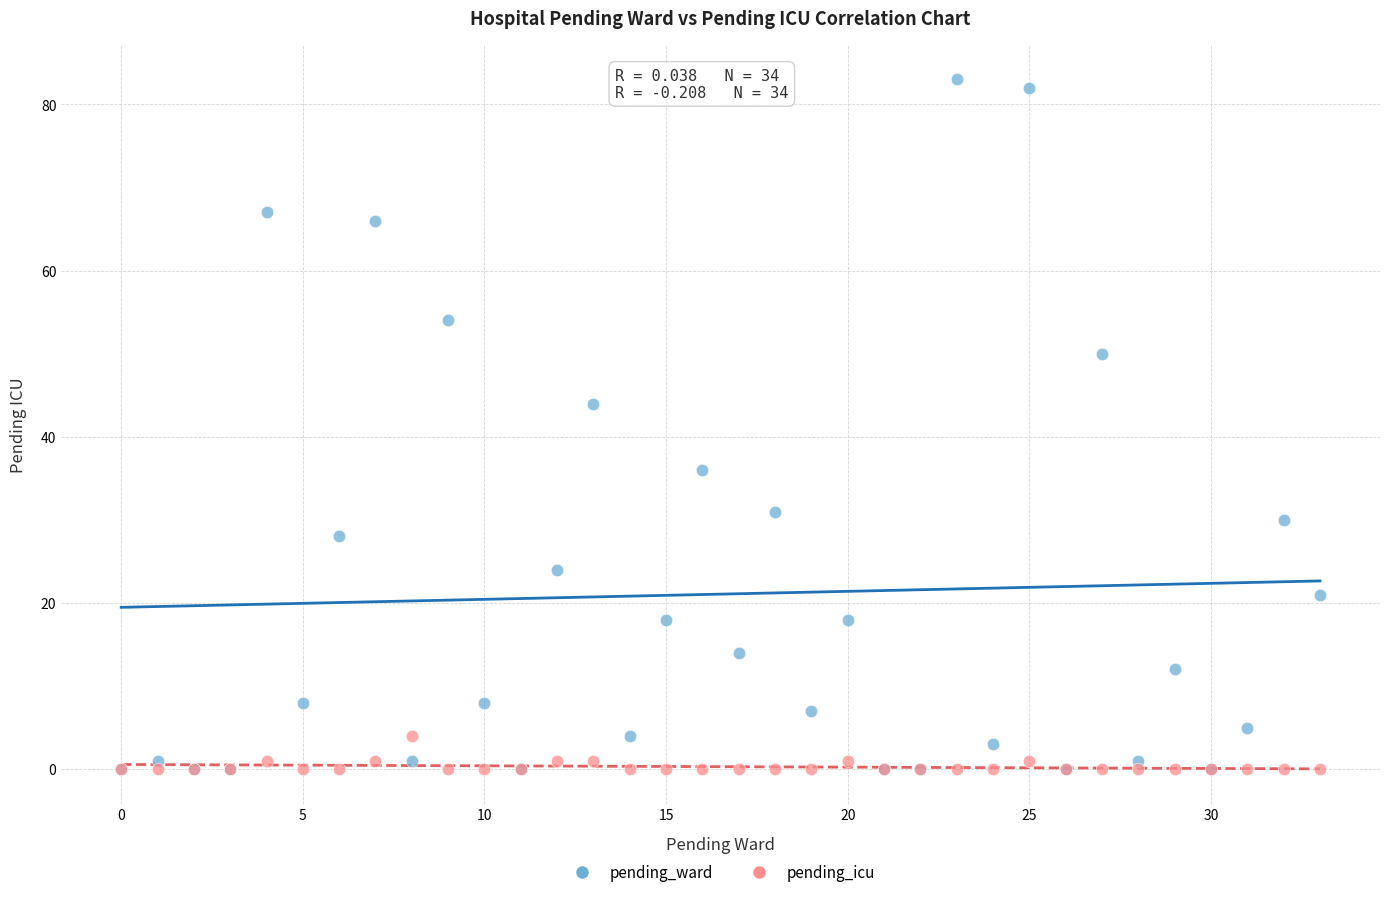

Which series contains the highest Y value?

pending_ward